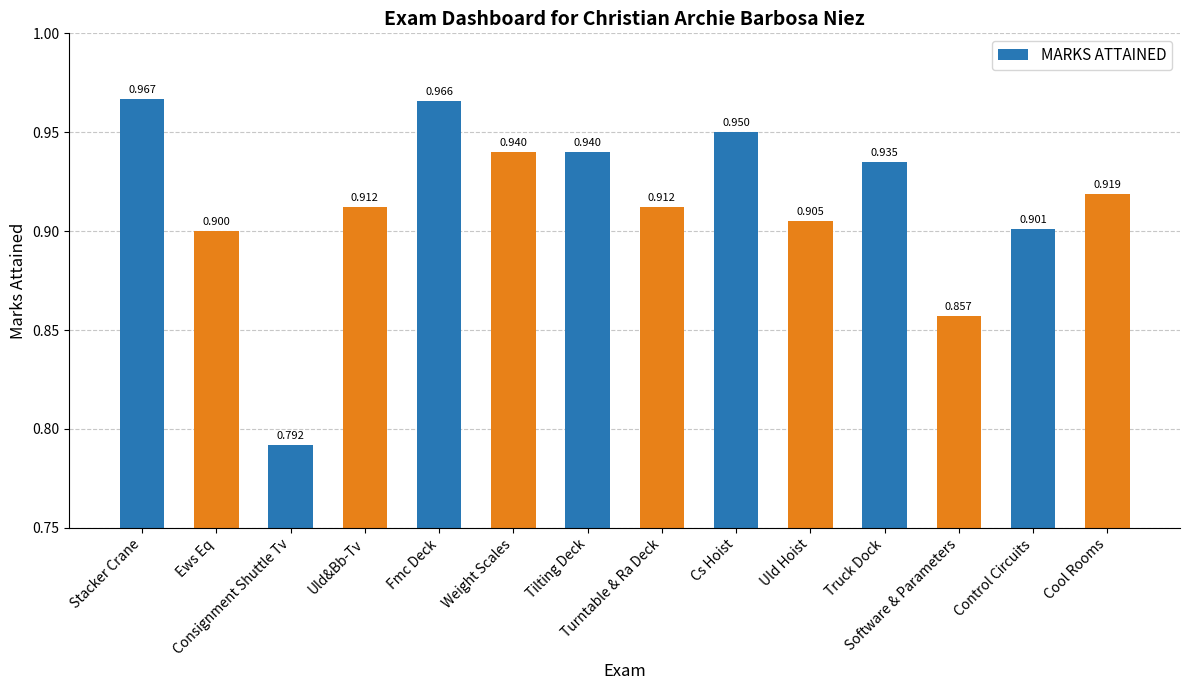

Is it true that the value at Software & Parameters is 0.9?

True